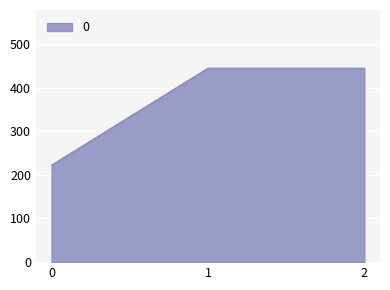

Approximately how many times larger is the value at 1 compared to 2?

1.0